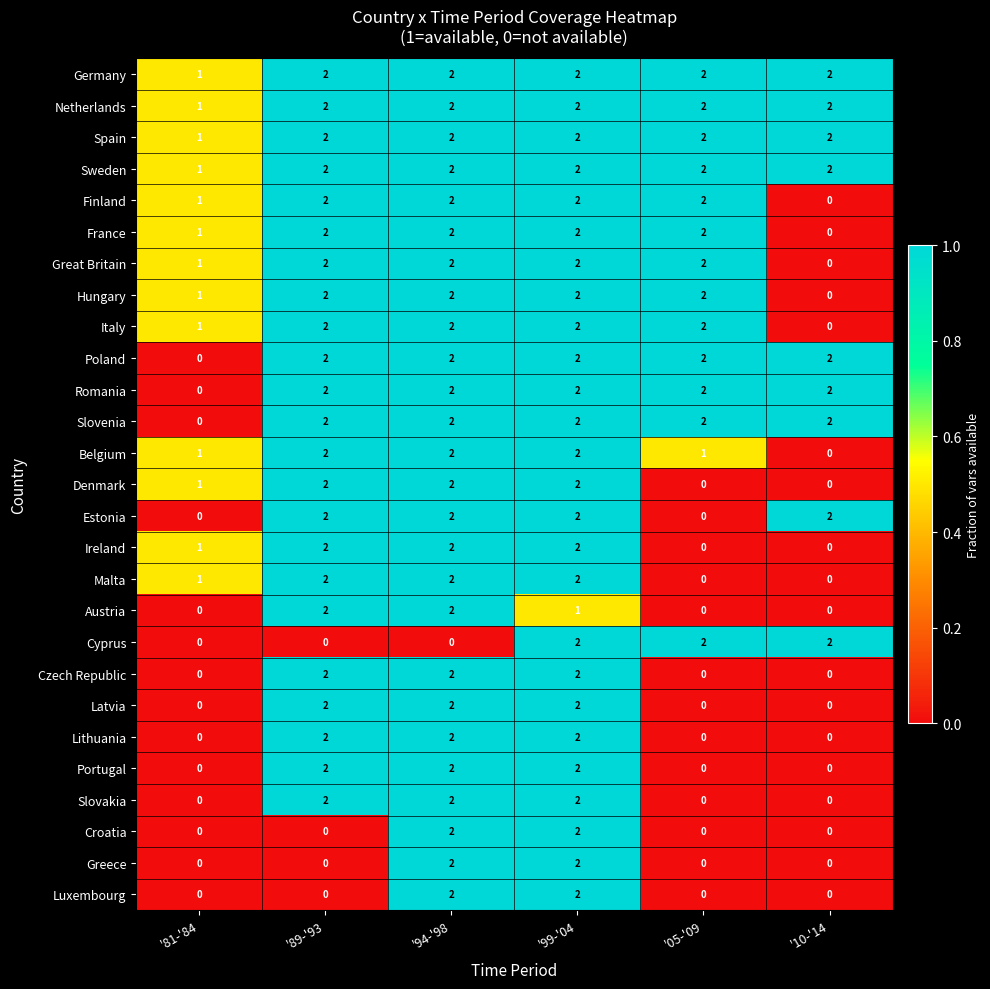

At which category is the sum across all series the highest?

'99-'04